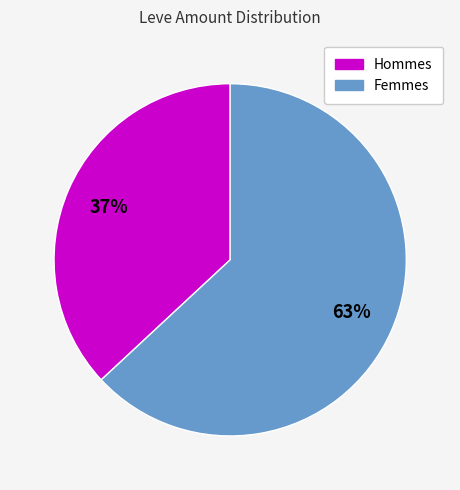

To the nearest percent, what is the average slice percentage?

50%